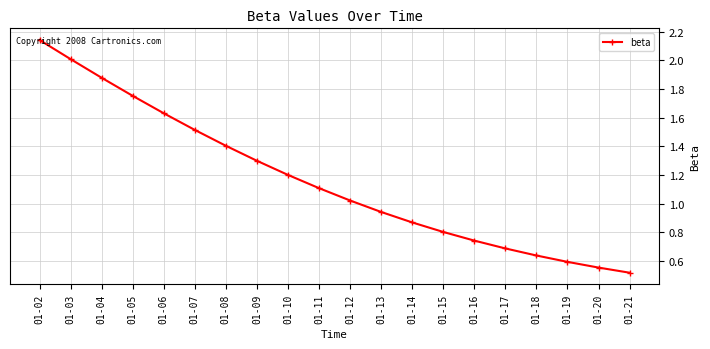

What is the change in value from 01-03 to 01-17?

-1.3